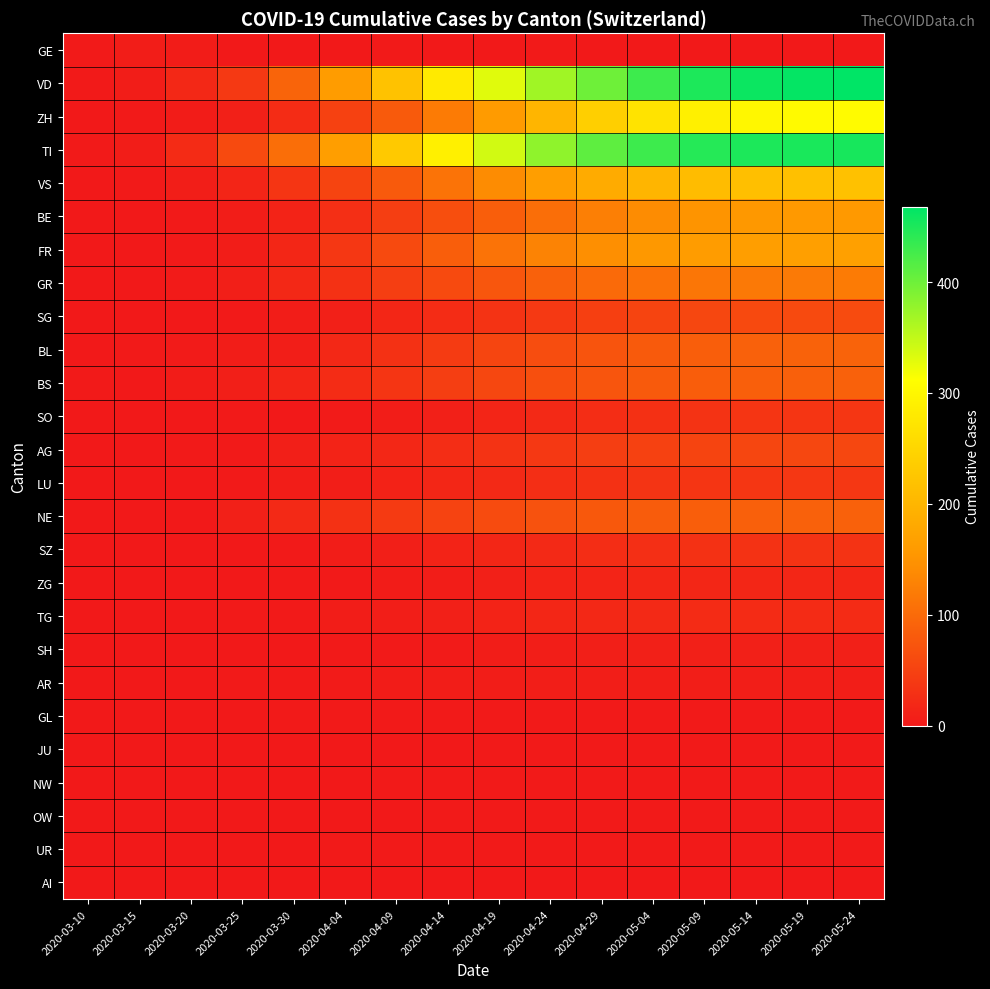

At which category is the sum across all series the highest?

2020-05-24